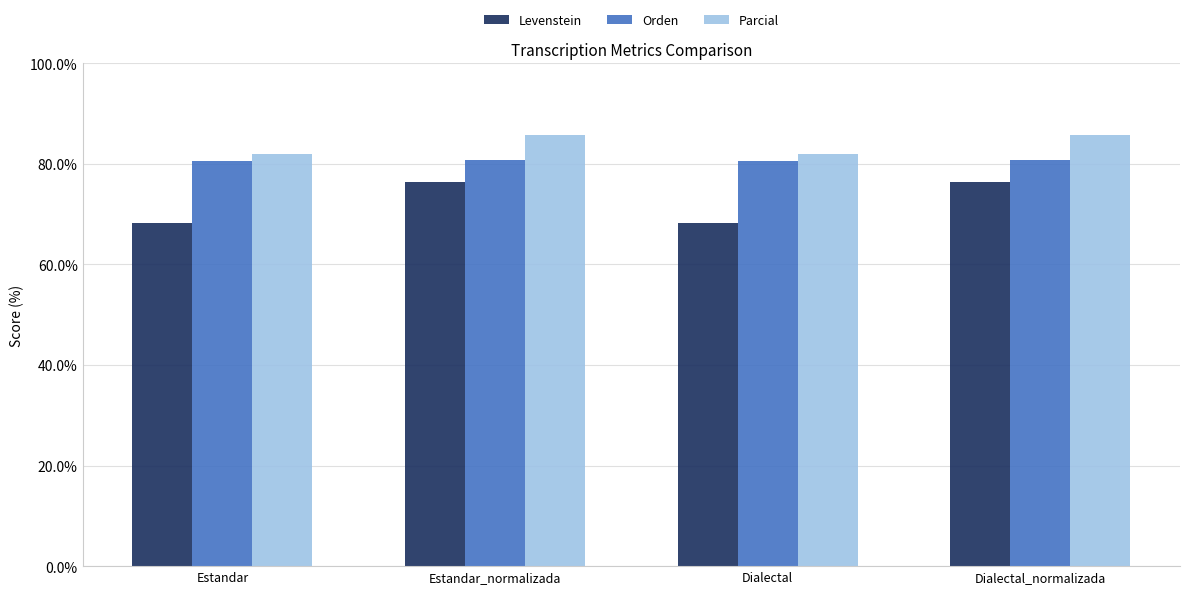

What is the sum of the Parcial values at Dialectal and Estandar_normalizada?

167.7